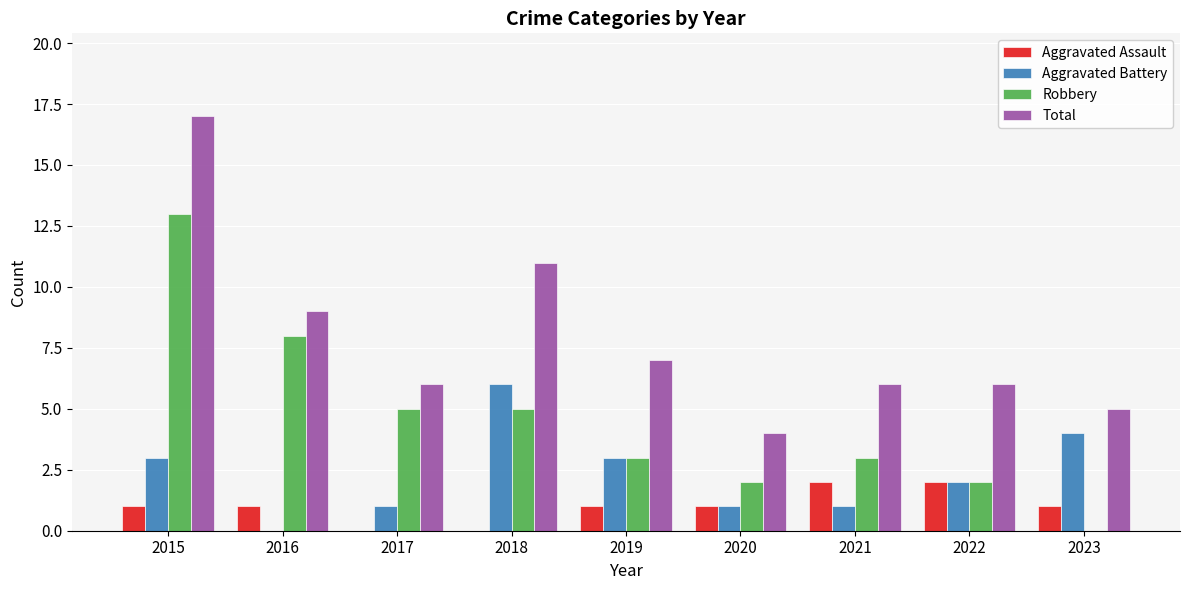

How many values in Robbery are above zero?

8